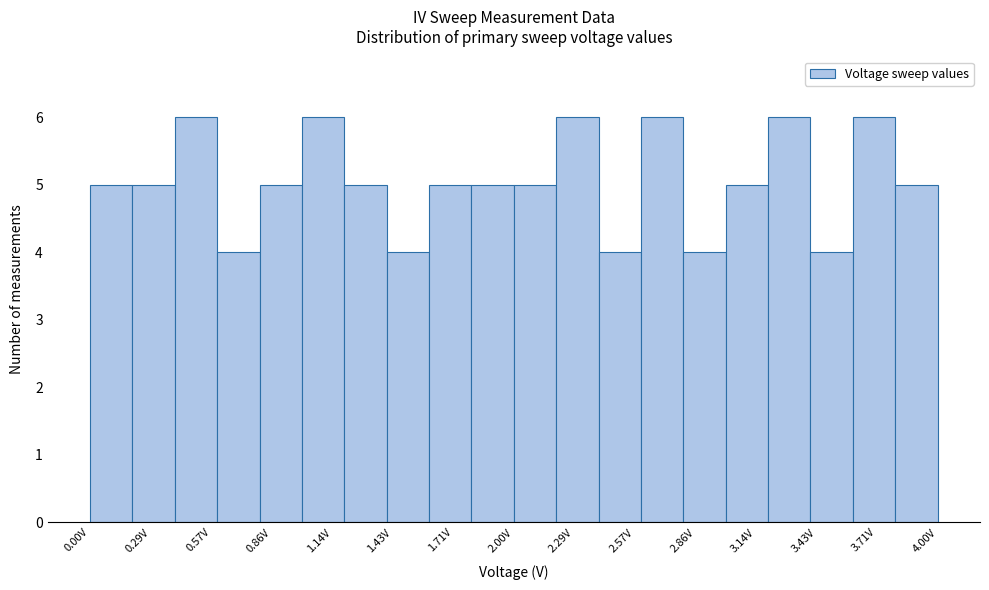

Reading left to right, list every bar in this chart as the range it spans on the x-axis followed by its height. The values are not printed on the chart, so give them approximately, as read against the axis.

0.0 to 0.2: 5
0.2 to 0.4: 5
0.4 to 0.6: 6
0.6 to 0.8: 4
0.8 to 1.0: 5
1.0 to 1.2: 6
1.2 to 1.4: 5
1.4 to 1.6: 4
1.6 to 1.8: 5
1.8 to 2.0: 5
2.0 to 2.2: 5
2.2 to 2.4: 6
2.4 to 2.6: 4
2.6 to 2.8: 6
2.8 to 3.0: 4
3.0 to 3.2: 5
3.2 to 3.4: 6
3.4 to 3.6: 4
3.6 to 3.8: 6
3.8 to 4.0: 5